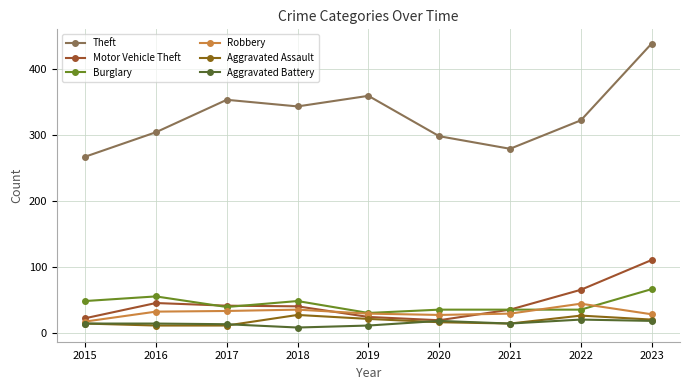

Rank the series by their maximum value, from lowest to highest.

Aggravated Battery, Aggravated Assault, Robbery, Burglary, Motor Vehicle Theft, Theft